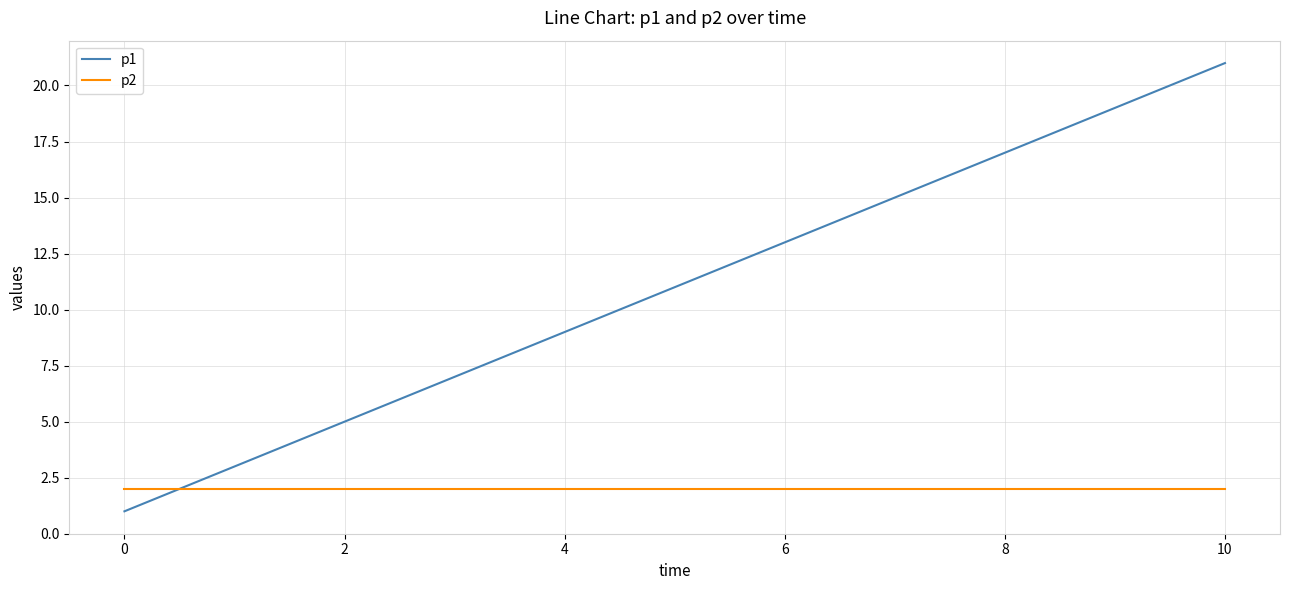

Which series has the largest total across all categories?

p1